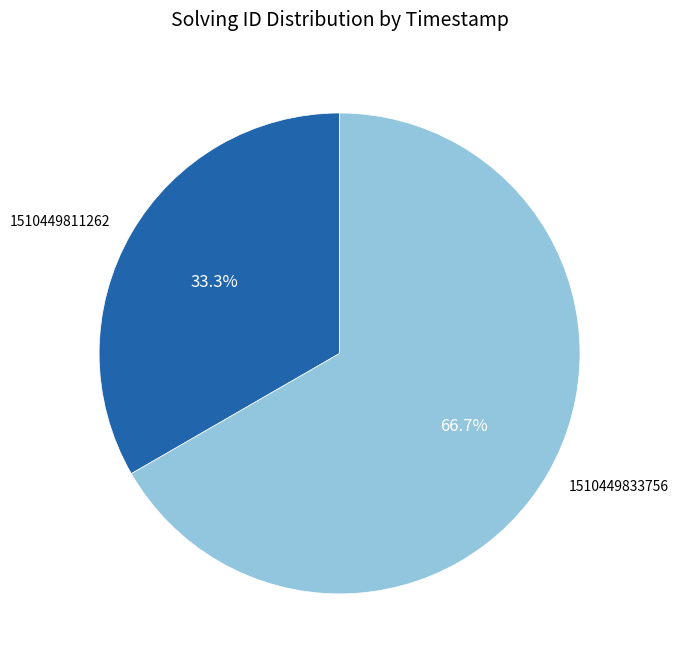

Is it true that 1510449833756 is 81% of the pie?

False